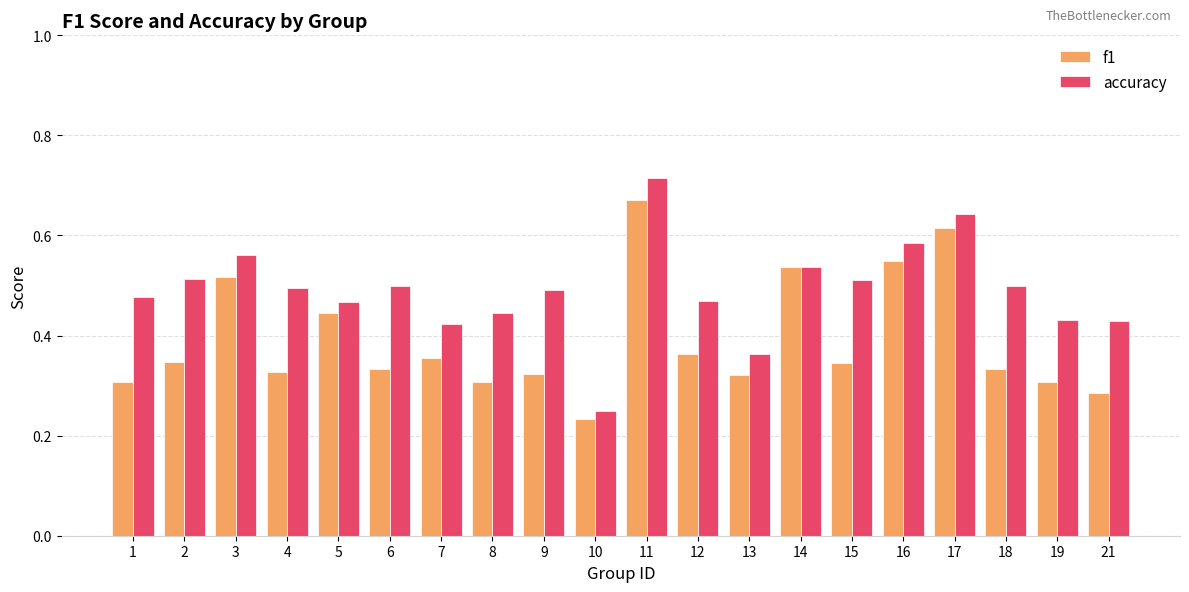

Rank the series by their maximum value, from lowest to highest.

f1, accuracy